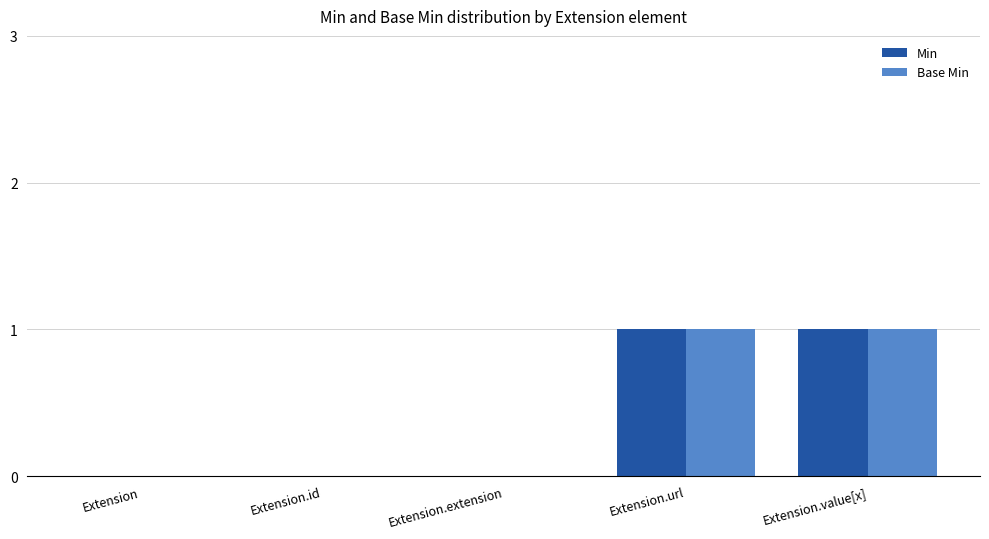

How many Base Min values are between 0 and 1?

5